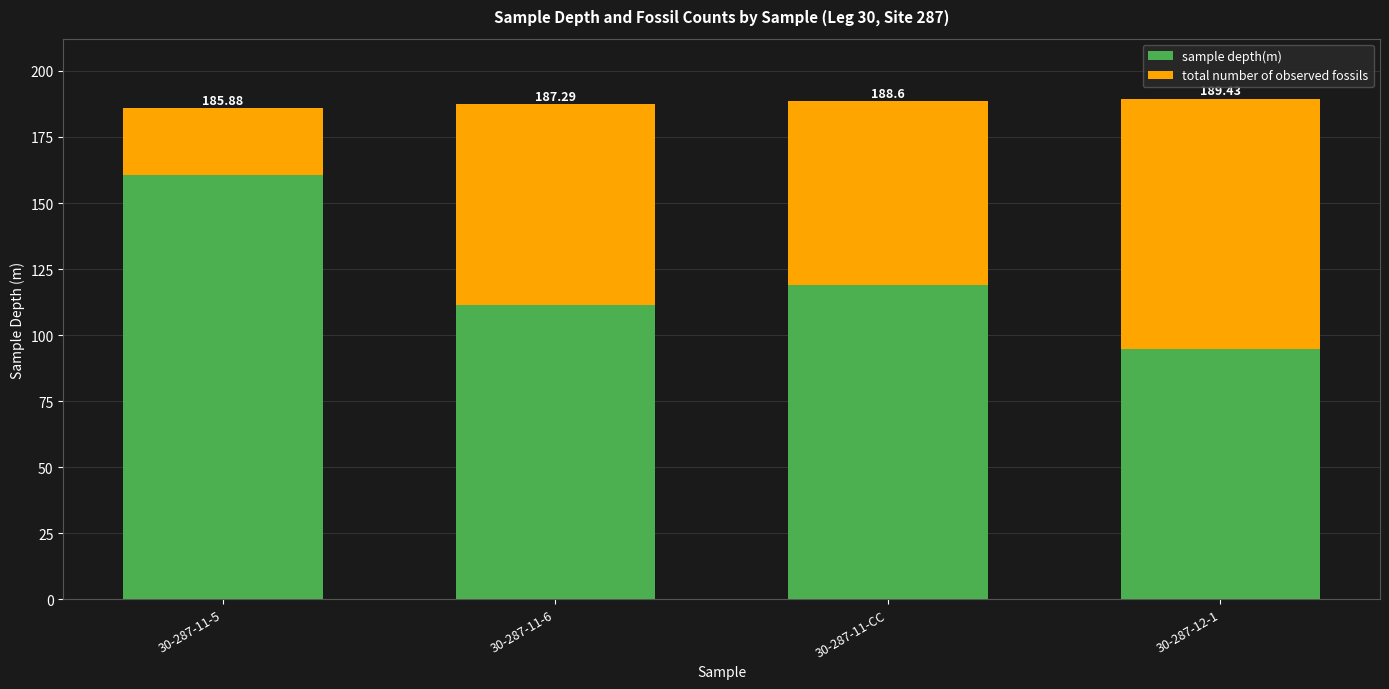

Which label corresponds to the largest value in the chart?

30-287-12-1